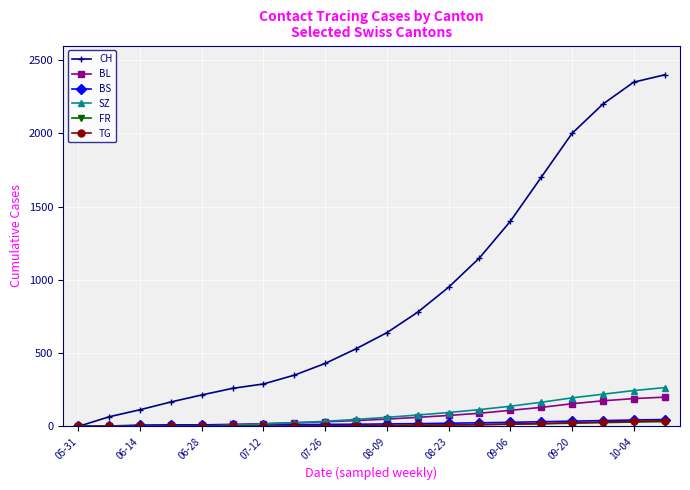

Which series has the largest total across all categories?

CH